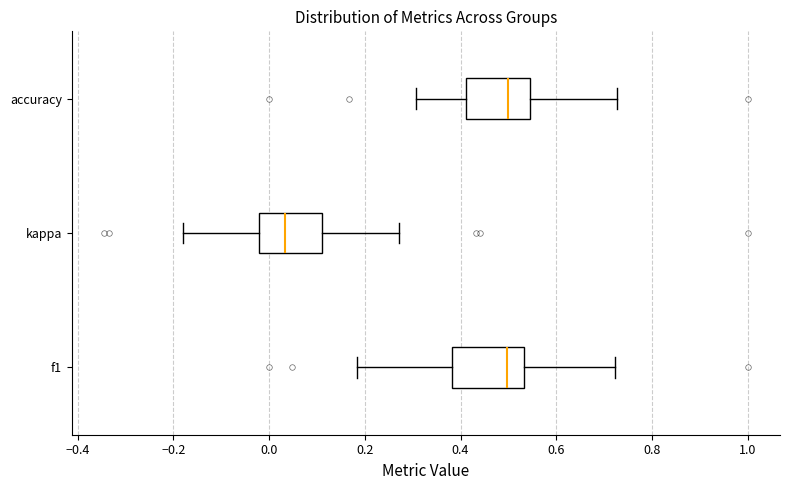

Reading bottom to top, transcribe this box plot: for each box, give where its median line is, the range the box spans, and where its two whiskers end, as read against the x-axis. The values are not printed on the chart, so give them approximately, as read against the axis.

f1: median 0.50, box 0.38 to 0.54, whiskers 0.18 to 0.72
kappa: median 0.04, box -0.02 to 0.10, whiskers -0.18 to 0.28
accuracy: median 0.50, box 0.42 to 0.54, whiskers 0.30 to 0.72